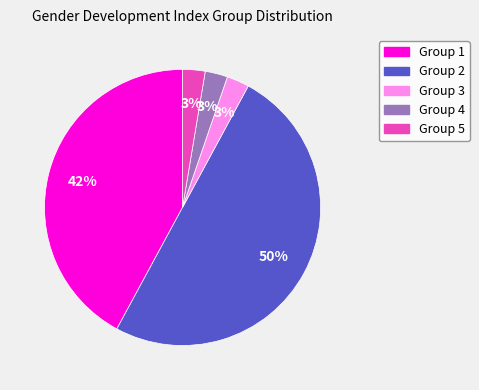

To the nearest percent, what is the difference between the largest and smallest slice percentages?

47%